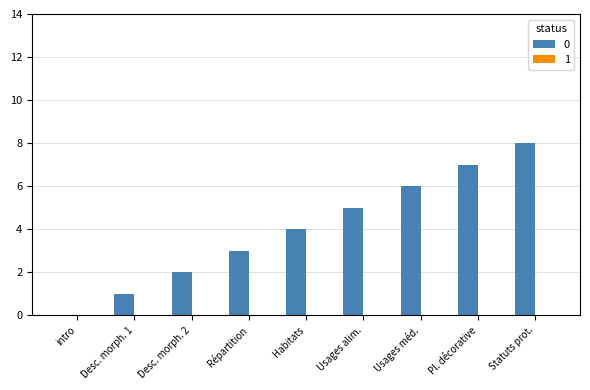

Is it true that the value at Habitats is 7?

False